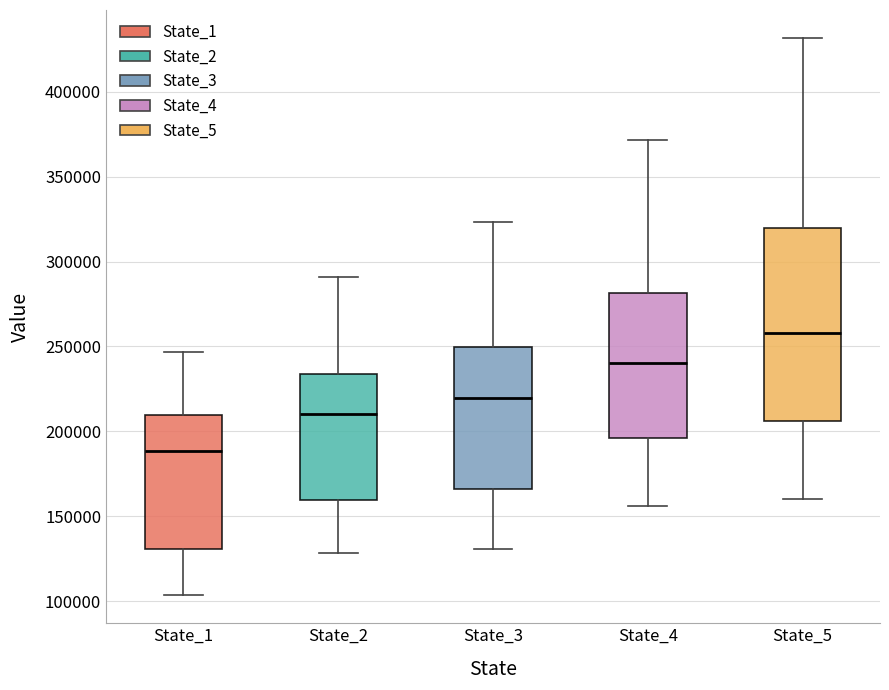

Reading left to right, read every box against the y-axis: the position of its median line, the range the box covers, and the ends of its whiskers. The values are not printed on the chart, so give them approximately, as read against the axis.

State_1: median 190000, box 130000 to 210000, whiskers 105000 to 245000
State_2: median 210000, box 160000 to 235000, whiskers 130000 to 290000
State_3: median 220000, box 165000 to 250000, whiskers 130000 to 325000
State_4: median 240000, box 195000 to 280000, whiskers 155000 to 370000
State_5: median 260000, box 205000 to 320000, whiskers 160000 to 430000